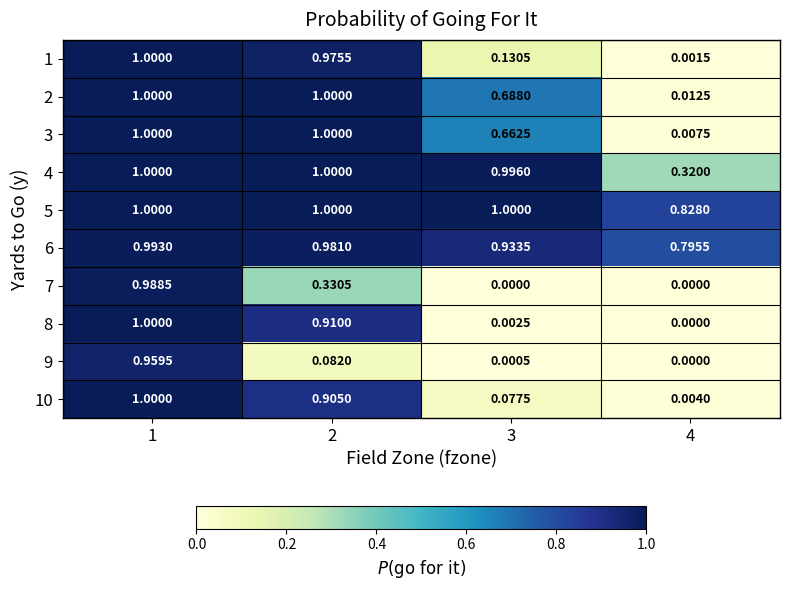

Reading left to right, list all the values displayed in this chart.

row_0: 1=1.0	2=1.0	3=0.1	4=0.0
row_1: 1=1.0	2=1.0	3=0.7	4=0.0
row_2: 1=1.0	2=1.0	3=0.7	4=0.0
row_3: 1=1.0	2=1.0	3=1.0	4=0.3
row_4: 1=1.0	2=1.0	3=1.0	4=0.8
row_5: 1=1.0	2=1.0	3=0.9	4=0.8
row_6: 1=1.0	2=0.3	3=0.0	4=0.0
row_7: 1=1.0	2=0.9	3=0.0	4=0.0
row_8: 1=1.0	2=0.1	3=0.0	4=0.0
row_9: 1=1.0	2=0.9	3=0.1	4=0.0